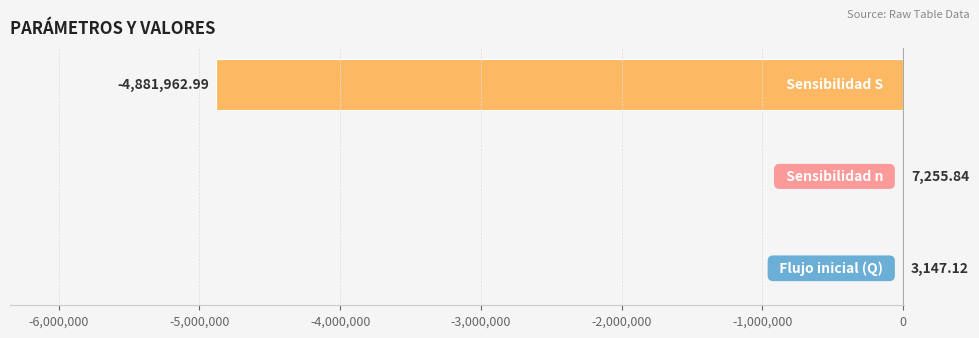

What is the sum of all values?

-4871560.0